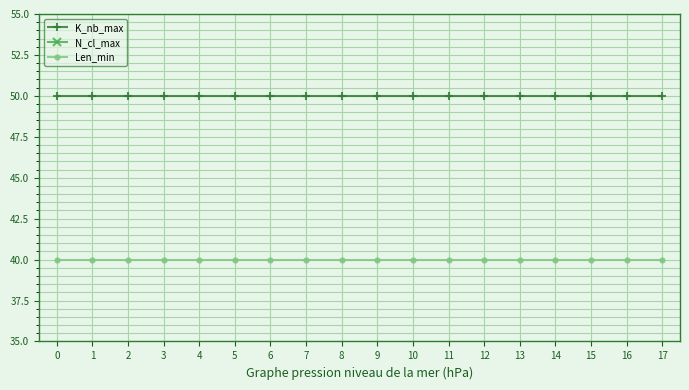

Does the chart display data point markers on the line(s)?

Yes